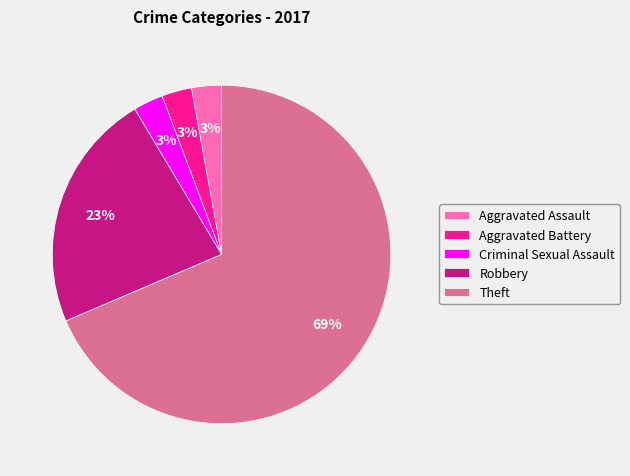

Which has a higher value, Aggravated Battery or Theft?

Theft